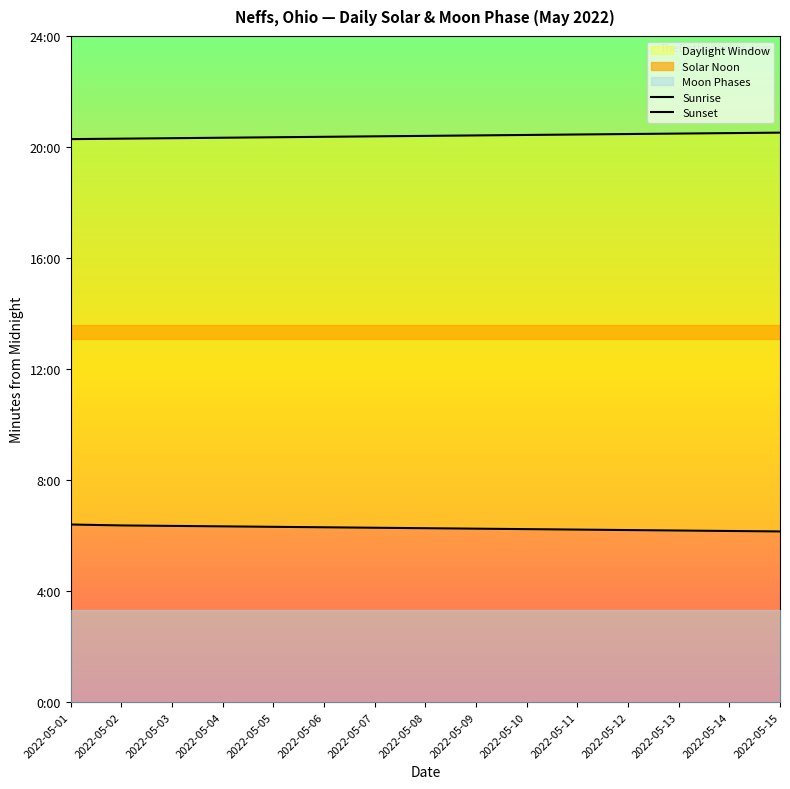

At which category is the sum across all series the highest?

2022-05-01